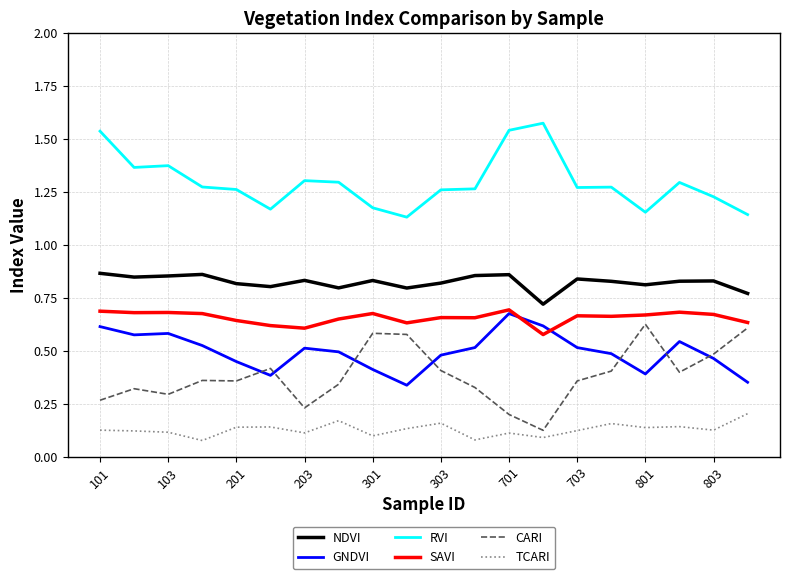

Which series has the widest spread of values?

CARI